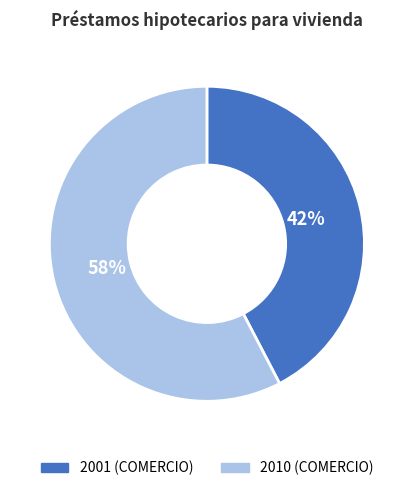

To the nearest percent, what is the combined percentage of 2001 (COMERCIO) and 2010 (COMERCIO)?

100%